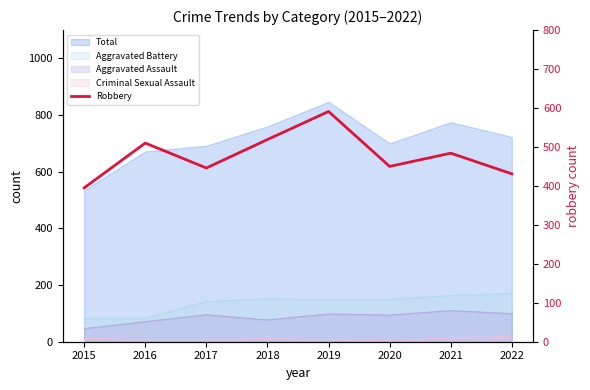

At which label is the value closest to 493?

2021